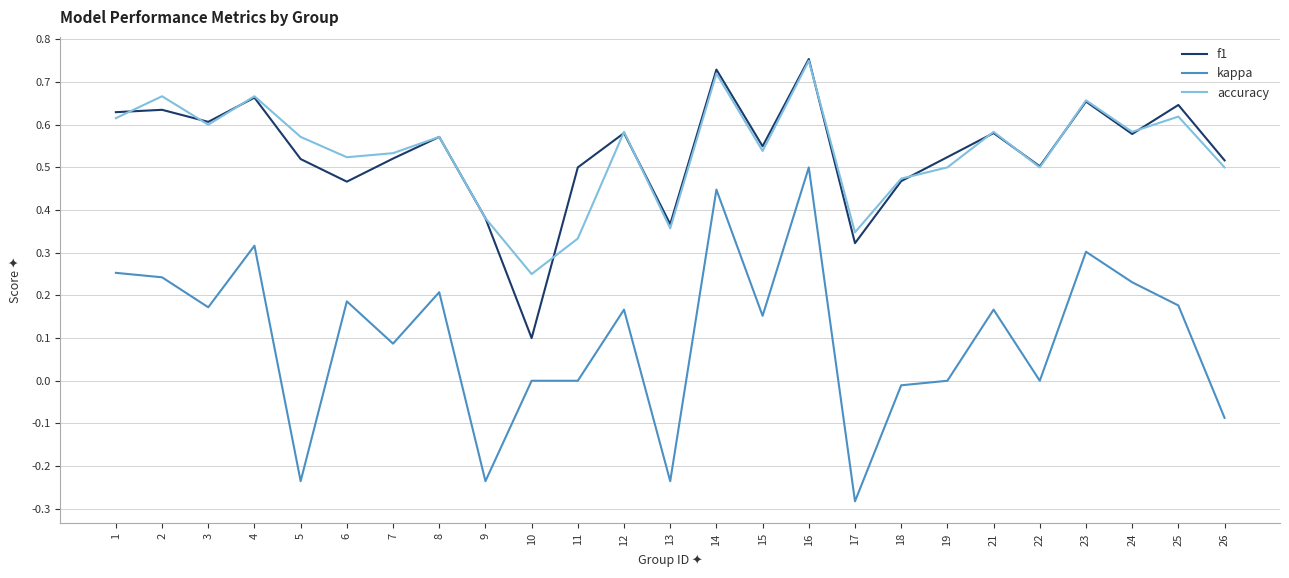

How many series are shown in this chart?

3